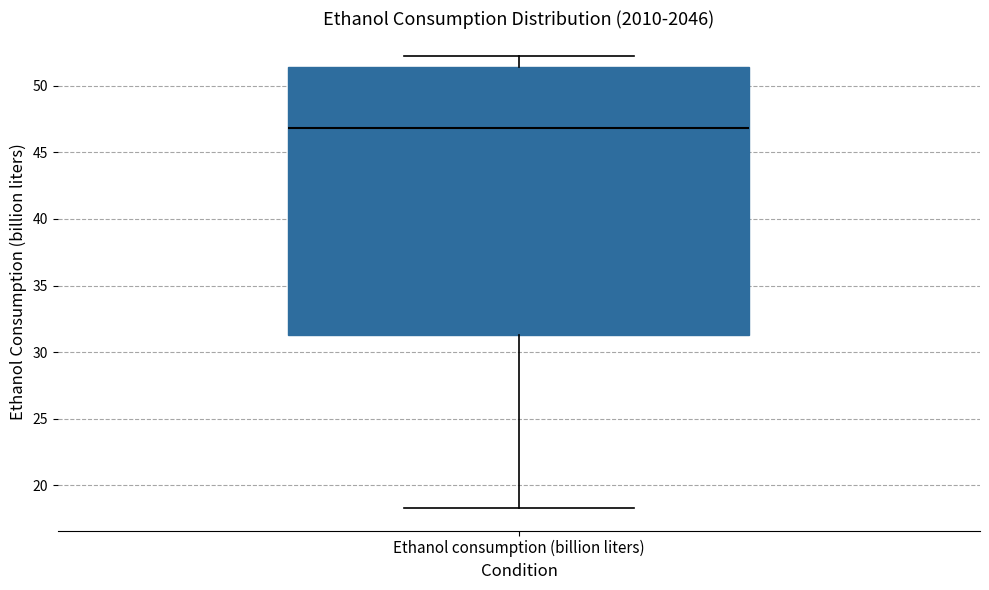

Read this box plot against the y-axis: the position of the median line, the range covered by the box, and the ends of both whiskers. The values are not printed on the chart, so give them approximately, as read against the axis.

median 47.0, box 31.5 to 51.5, whiskers 18.5 to 52.5